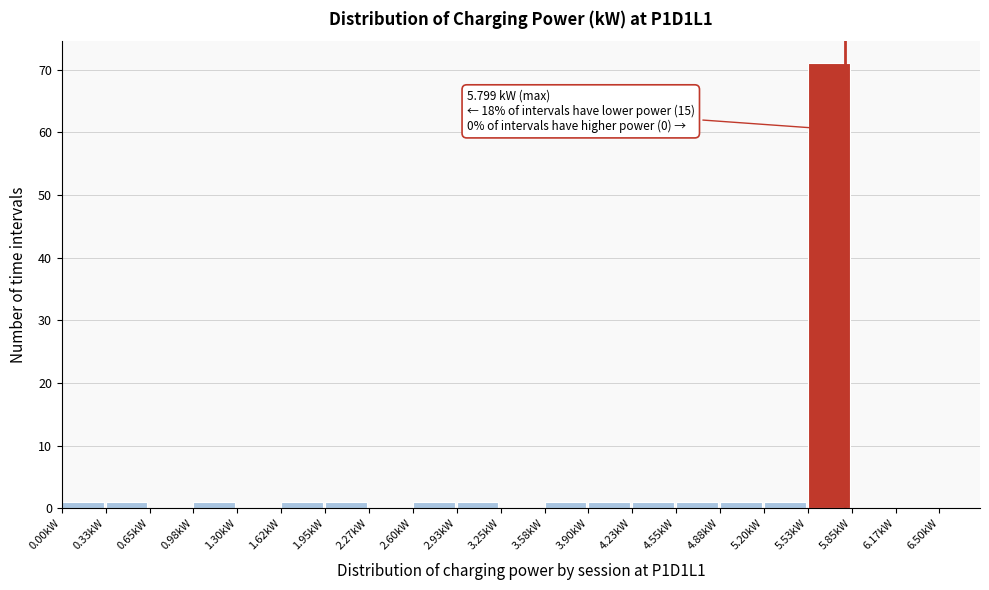

Over which range of the x-axis is the bar tallest?

5.525 to 5.850